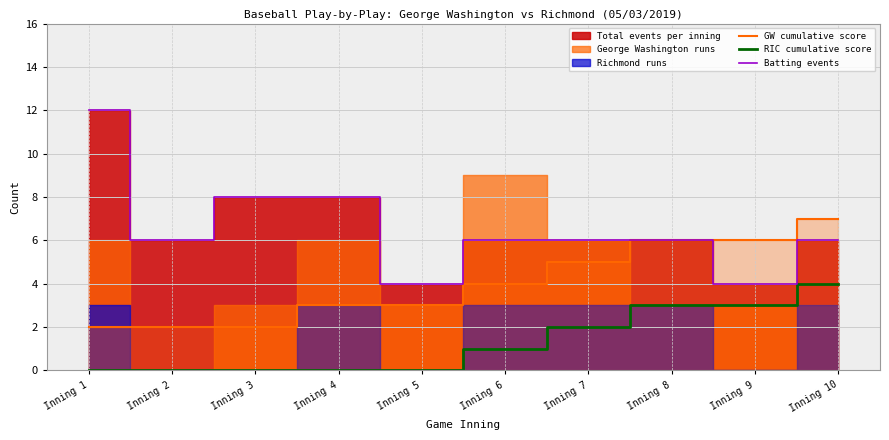

How many values in RIC cumulative score are above zero?

5